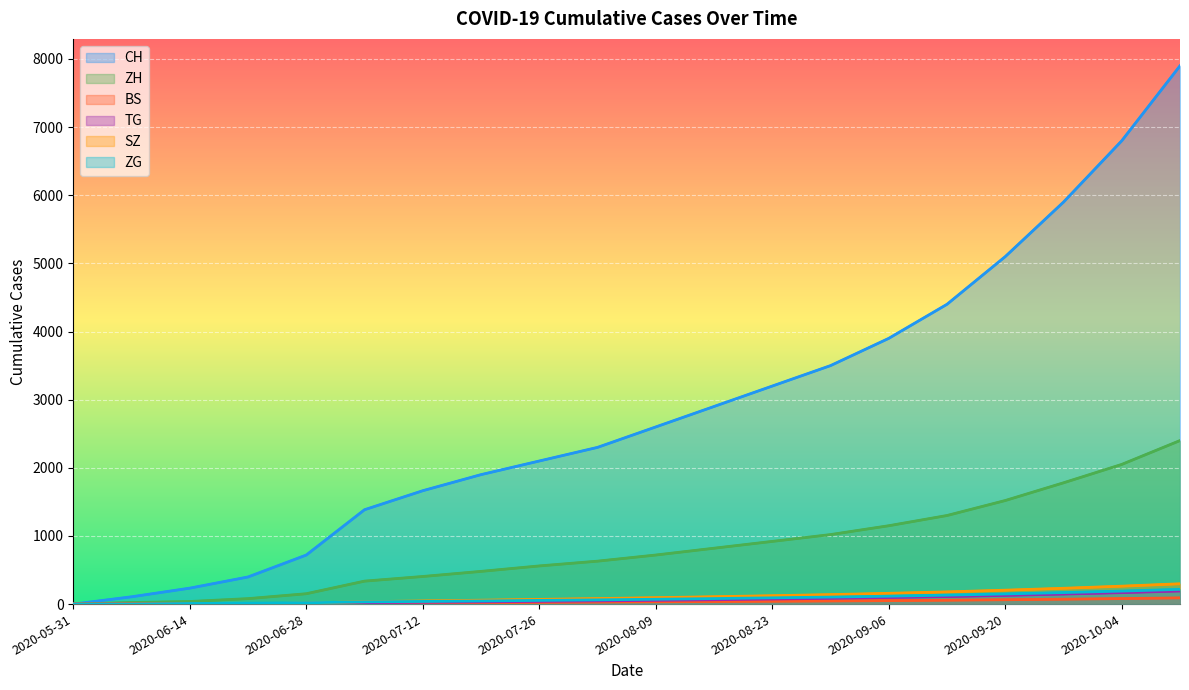

What is the sum of all SZ values?

2105